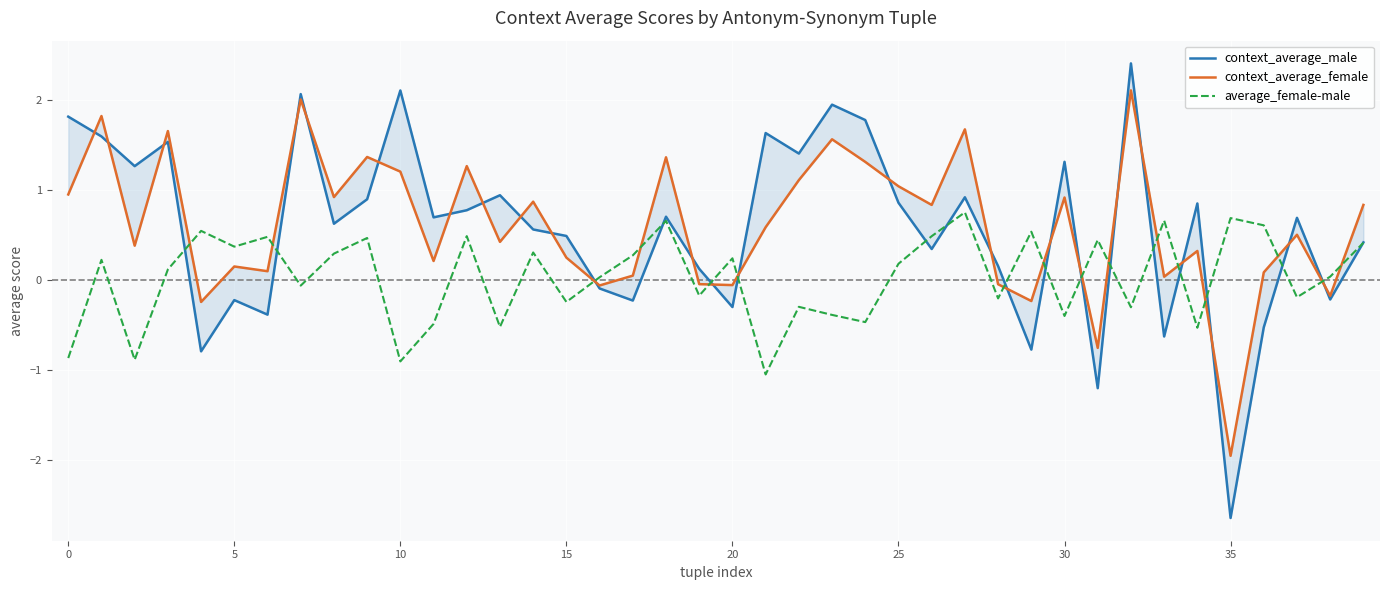

What are all the series names shown in the legend?

context_average_male, context_average_female, average_female-male